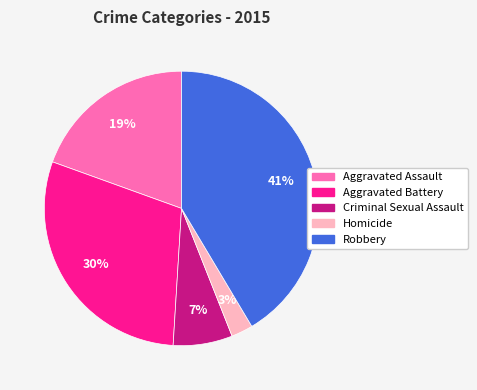

The Aggravated Assault slice represents 19% of the pie. True or false?

True